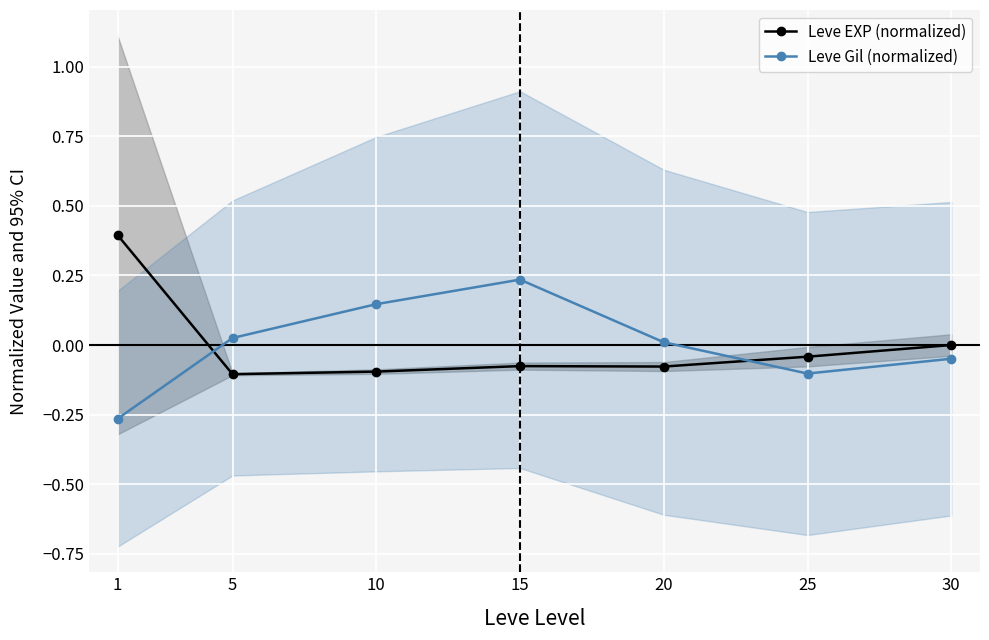

Reading left to right, list all the values displayed in this chart.

Leve EXP (normalized): 1=0.4	5=-0.1	10=-0.1	15=-0.1	20=-0.1	25=-0.0	30=-0.0
Leve Gil (normalized): 1=-0.3	5=0.0	10=0.1	15=0.2	20=0.0	25=-0.1	30=-0.0